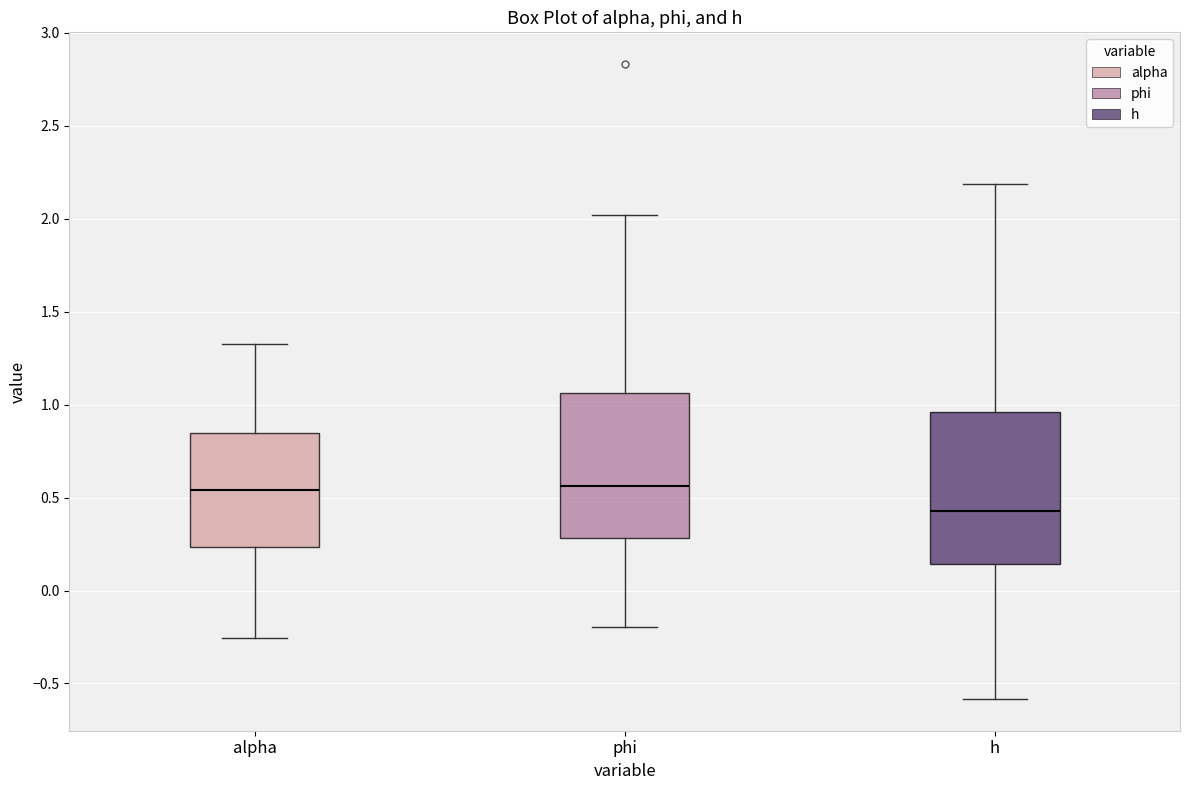

Reading left to right, transcribe this box plot: for each box, give where its median line is, the range the box spans, and where its two whiskers end, as read against the y-axis. The values are not printed on the chart, so give them approximately, as read against the axis.

alpha: median 0.55, box 0.25 to 0.85, whiskers -0.25 to 1.35
phi: median 0.55, box 0.30 to 1.05, whiskers -0.20 to 2.00
h: median 0.45, box 0.15 to 0.95, whiskers -0.60 to 2.20